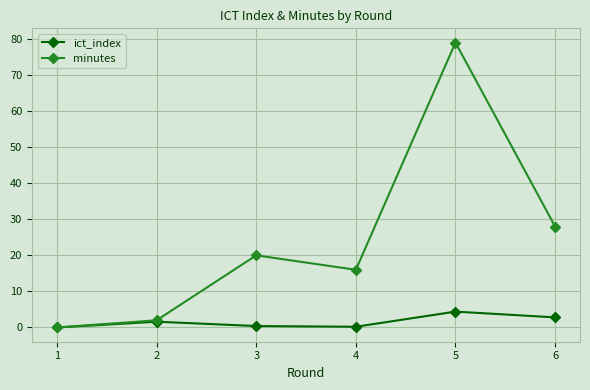

At which label does minutes reach its peak?

5